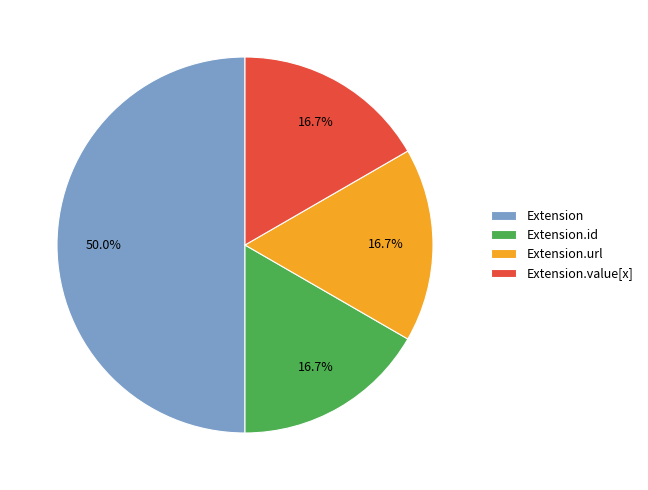

Which category has the biggest portion of the pie?

Extension